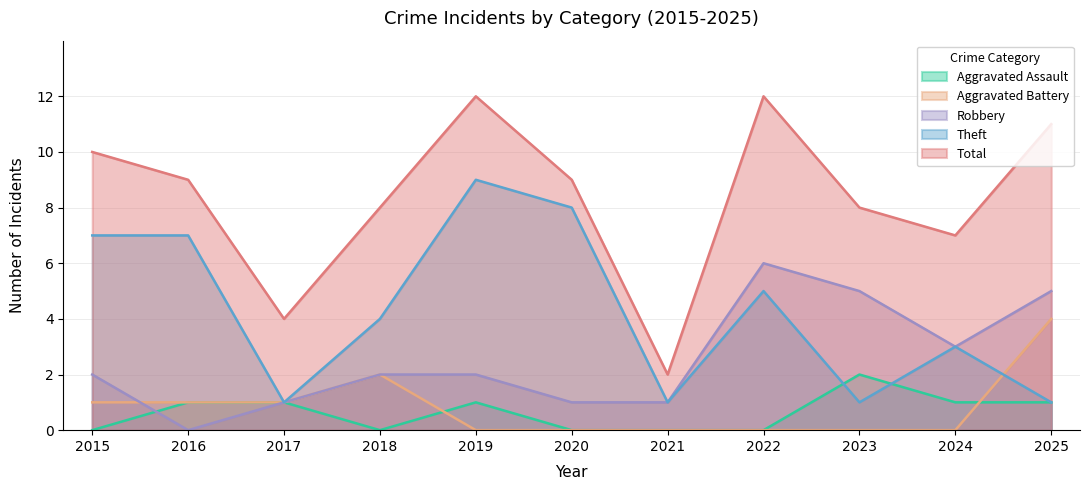

What are all the series names shown in the legend?

Aggravated Assault, Aggravated Battery, Robbery, Theft, Total